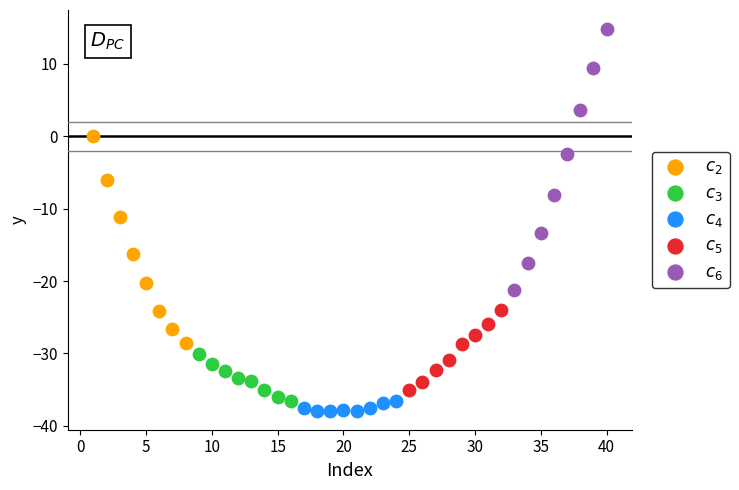

Which series reaches the minimum Y coordinate?

$c_4$